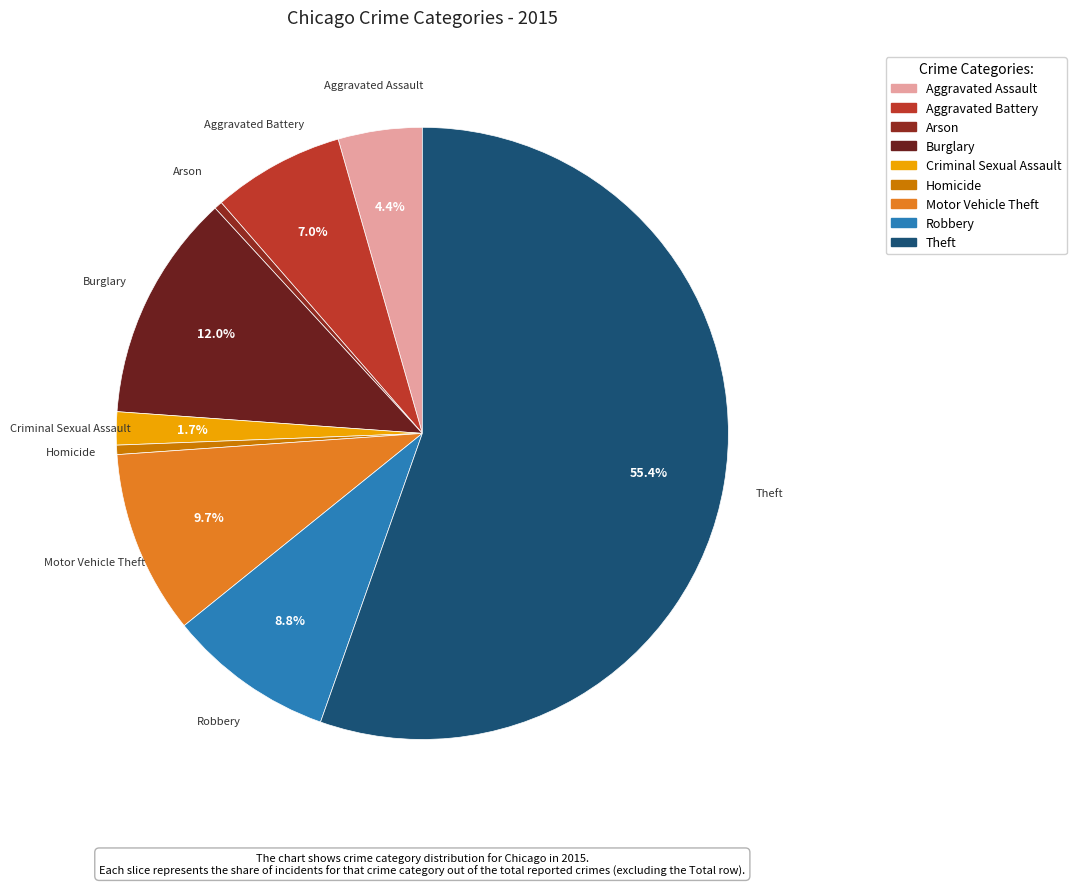

How many segments does this pie chart have?

9